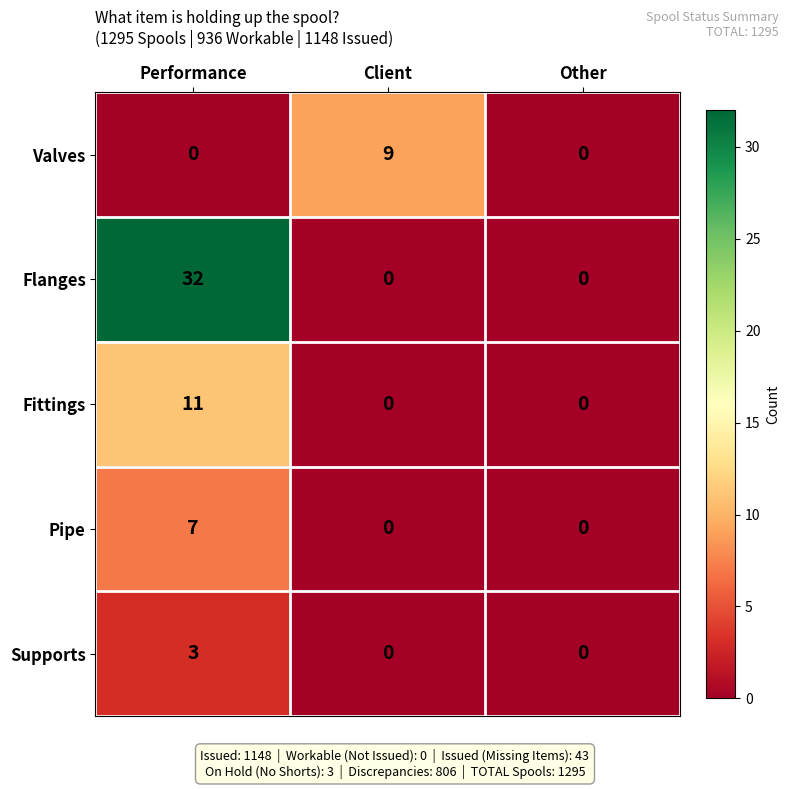

At which category is the sum across all series the highest?

Performance